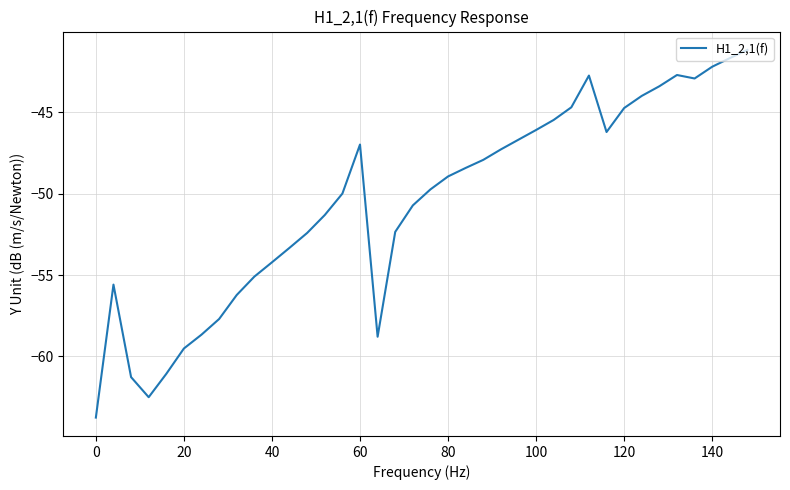

How many interior local peaks (higher than both neighbors) does the data have?

4